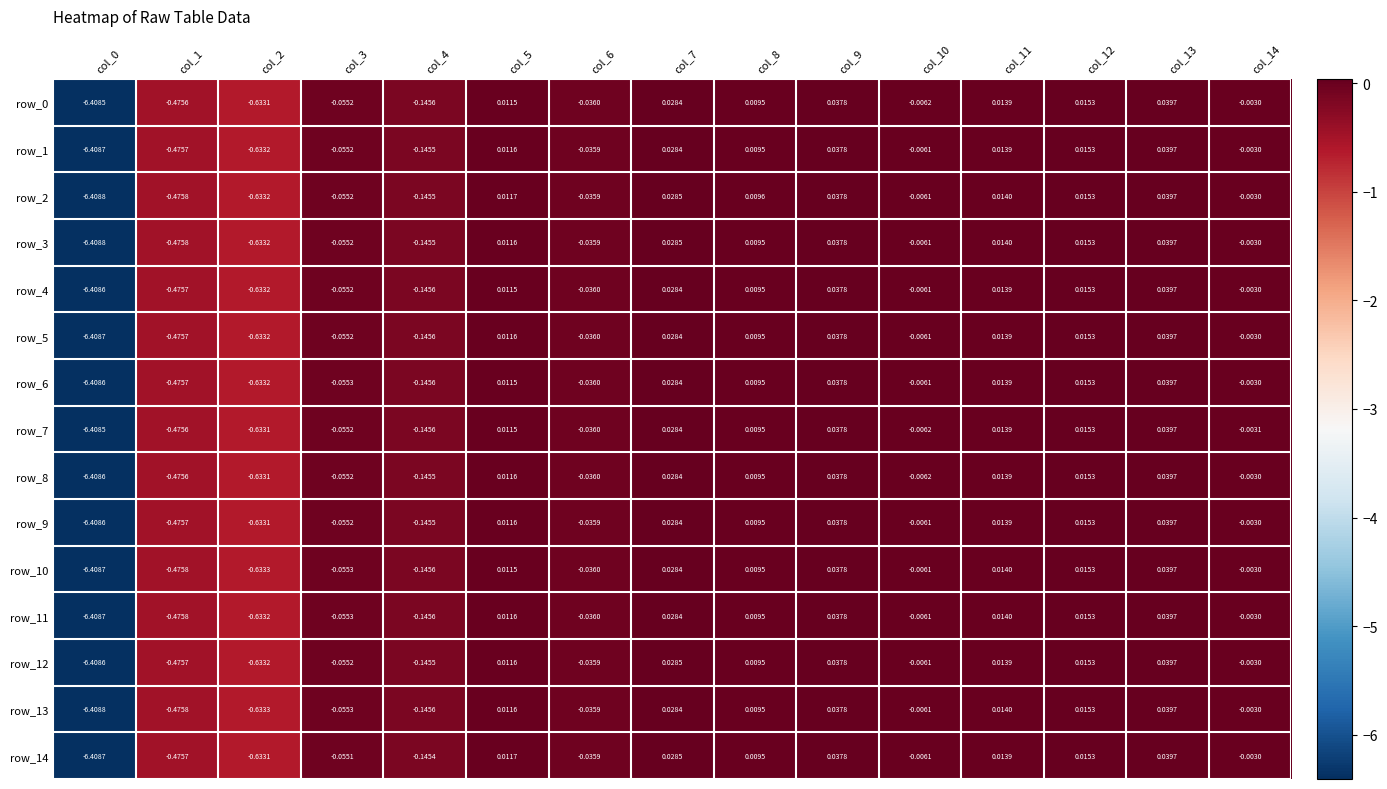

What is the lowest value of the row_8 series?

-6.4